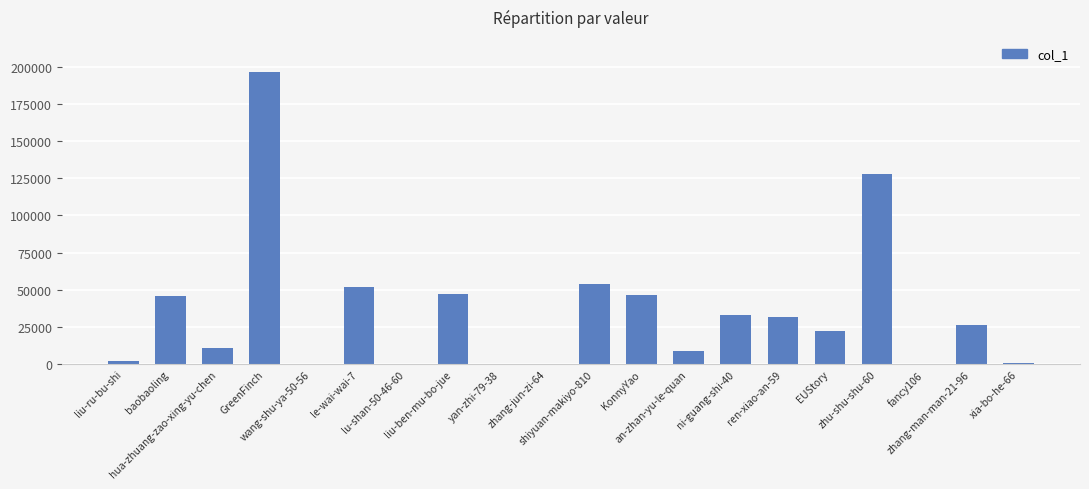

What is the sum of all values?

705004